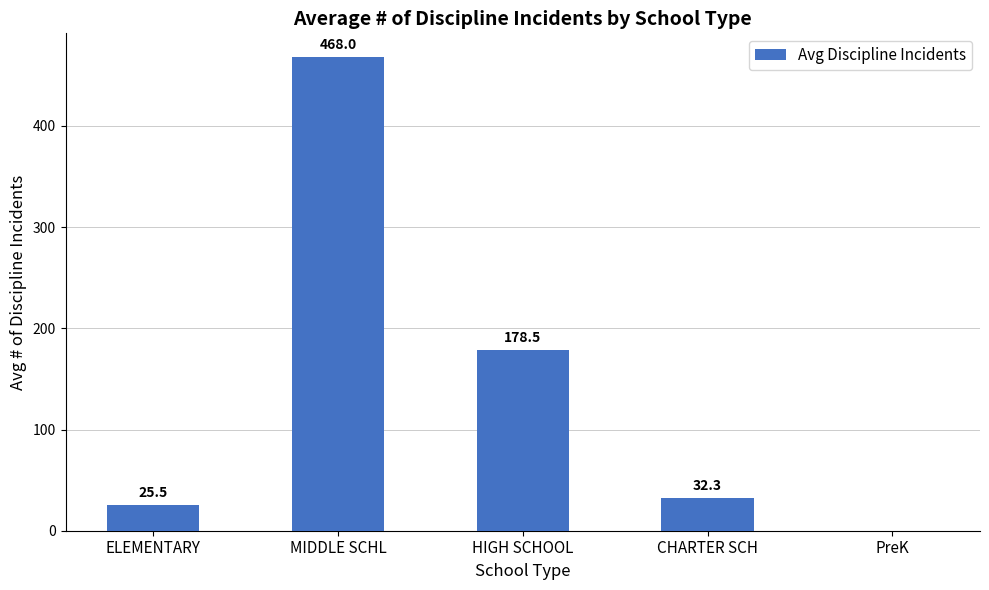

Approximately how many times larger is the value at CHARTER SCH compared to ELEMENTARY?

1.3